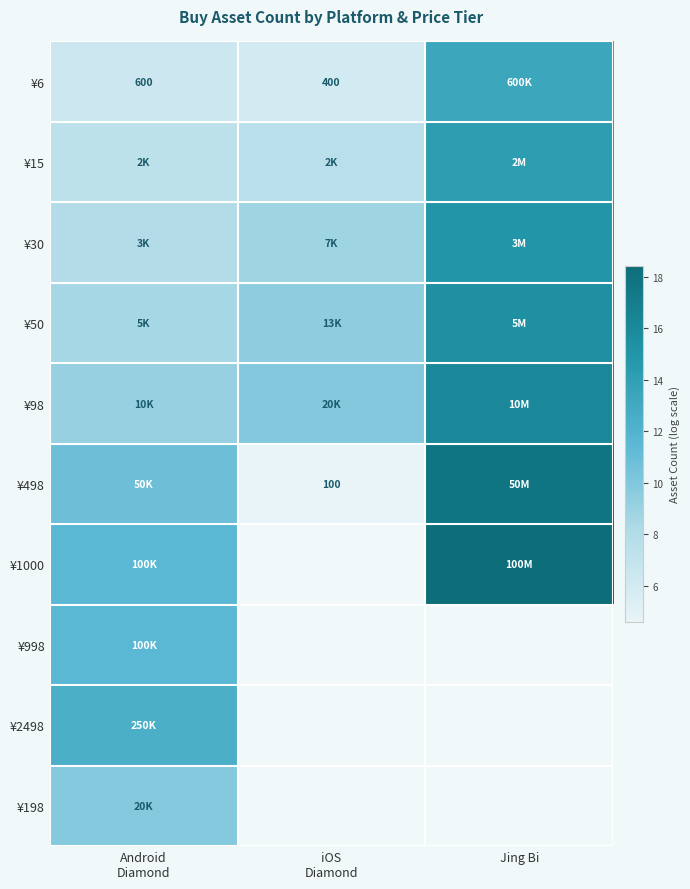

Read the ¥1000 value at Jing Bi.

18.4